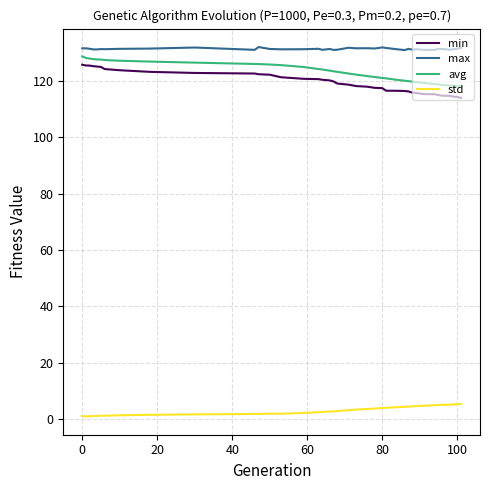

What is the difference between the maximum and minimum values in the std series?

4.4